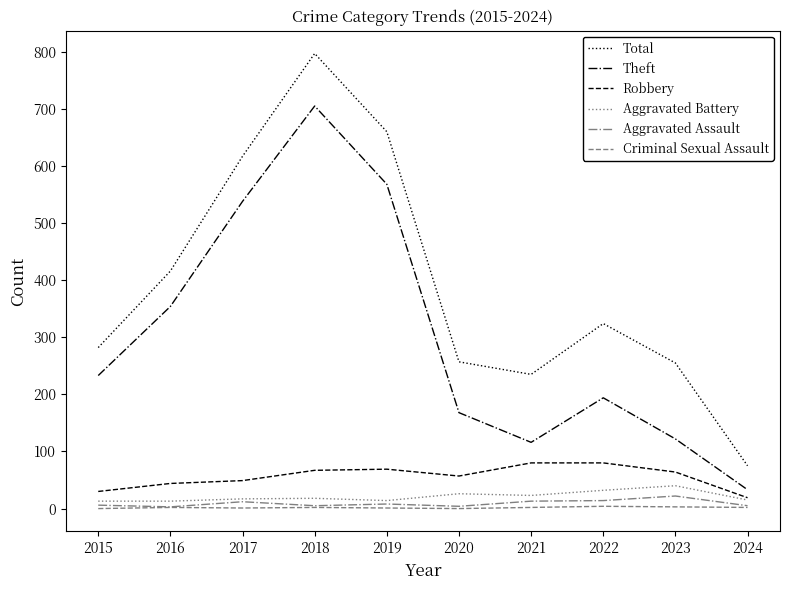

Rank the series by their maximum value, from highest to lowest.

Total, Theft, Robbery, Aggravated Battery, Aggravated Assault, Criminal Sexual Assault